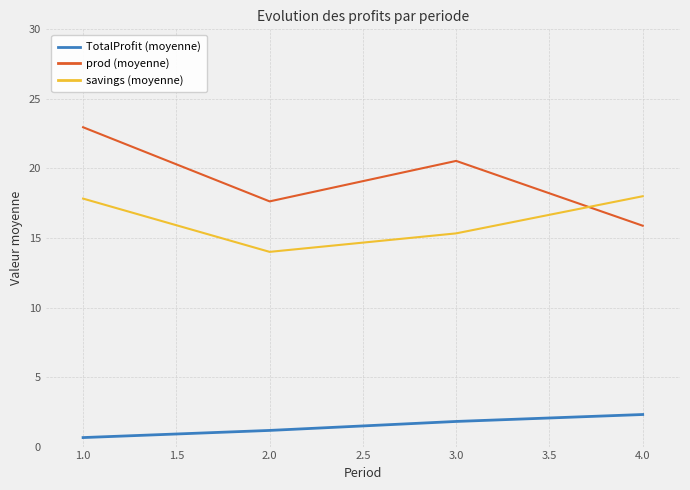

At which category is the sum across all series the highest?

1.0